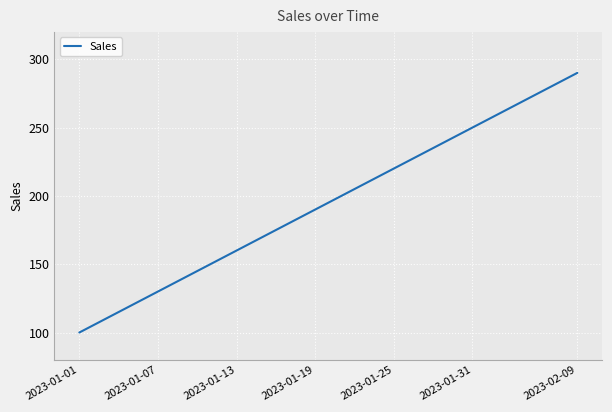

What is the value of the 6th point from the left?

150